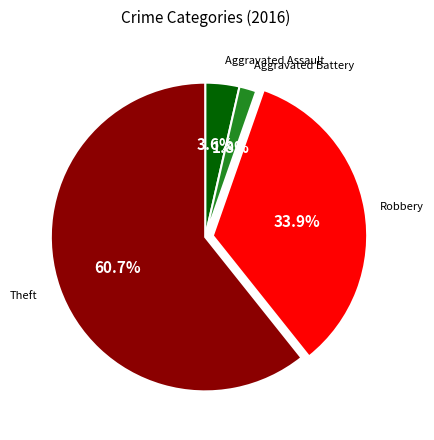

Is there a majority slice in this chart?

Yes